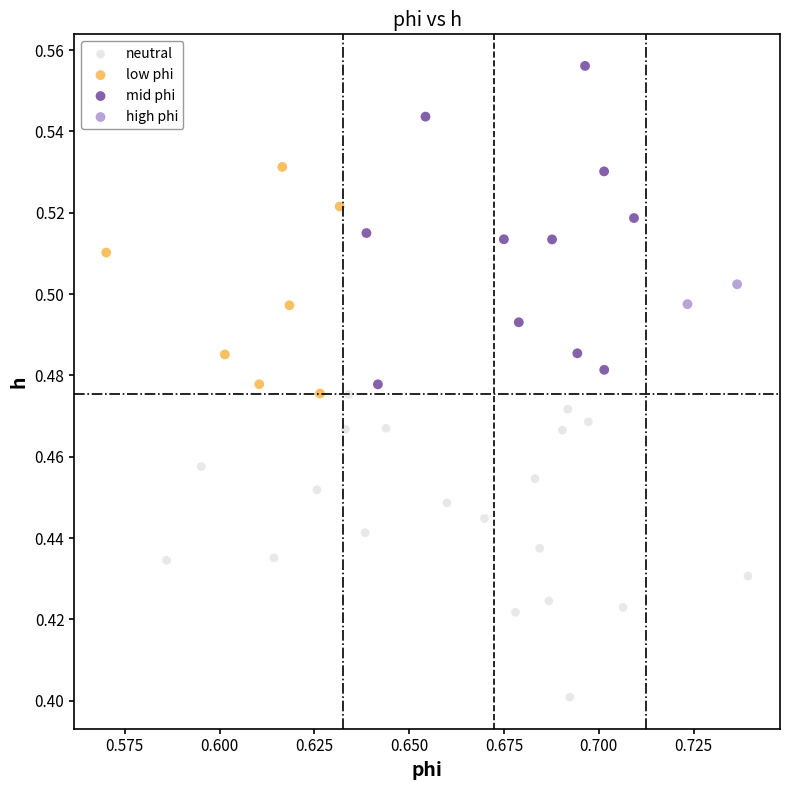

What are all the series names shown in the legend?

neutral, low phi, mid phi, high phi